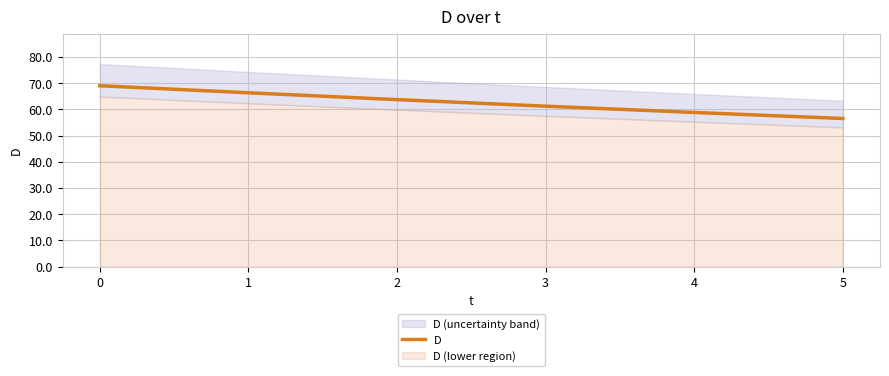

How many categories are shown in the chart?

6